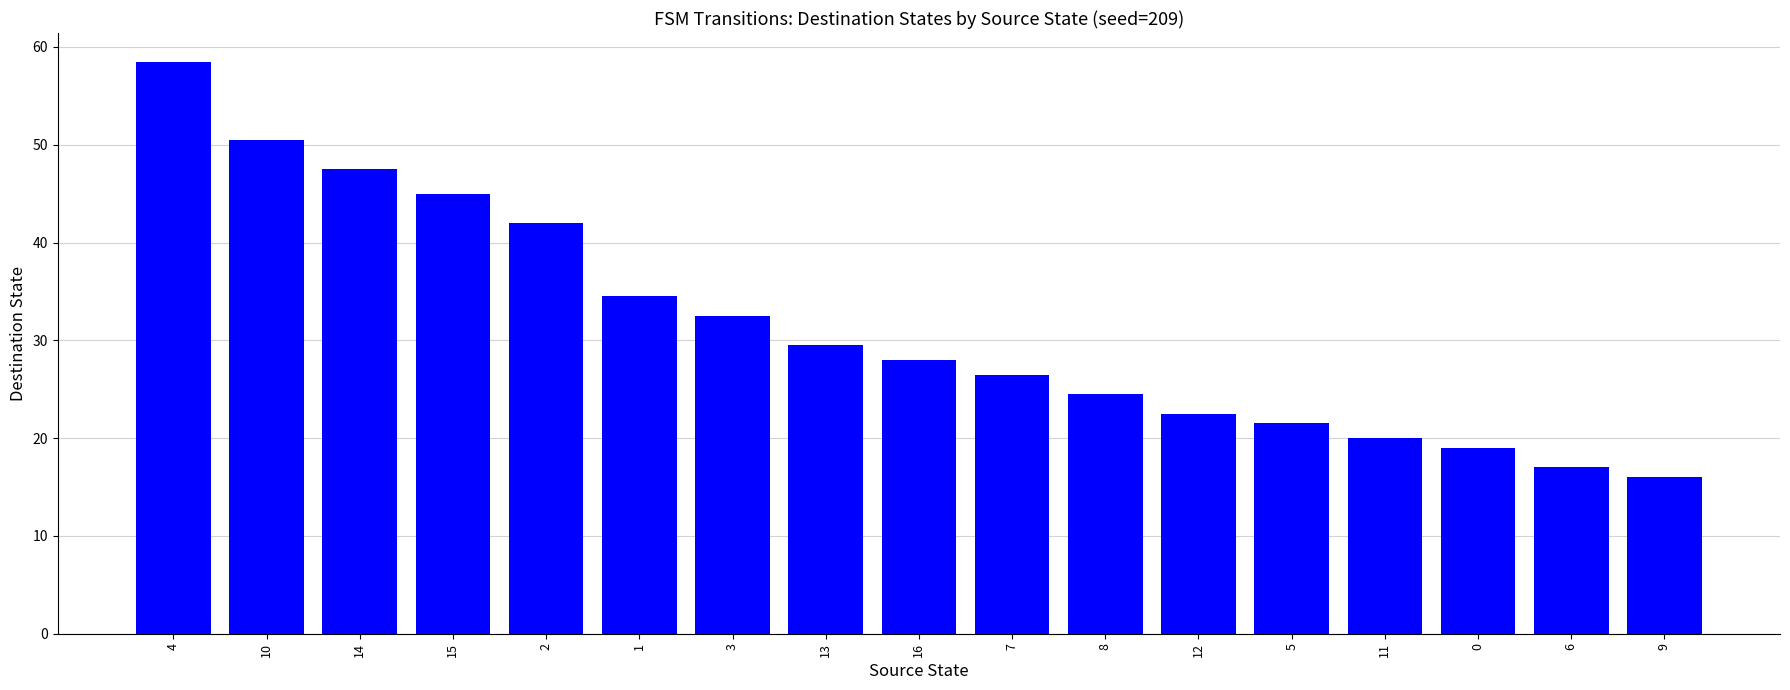

What value does the data have at 13?

29.5